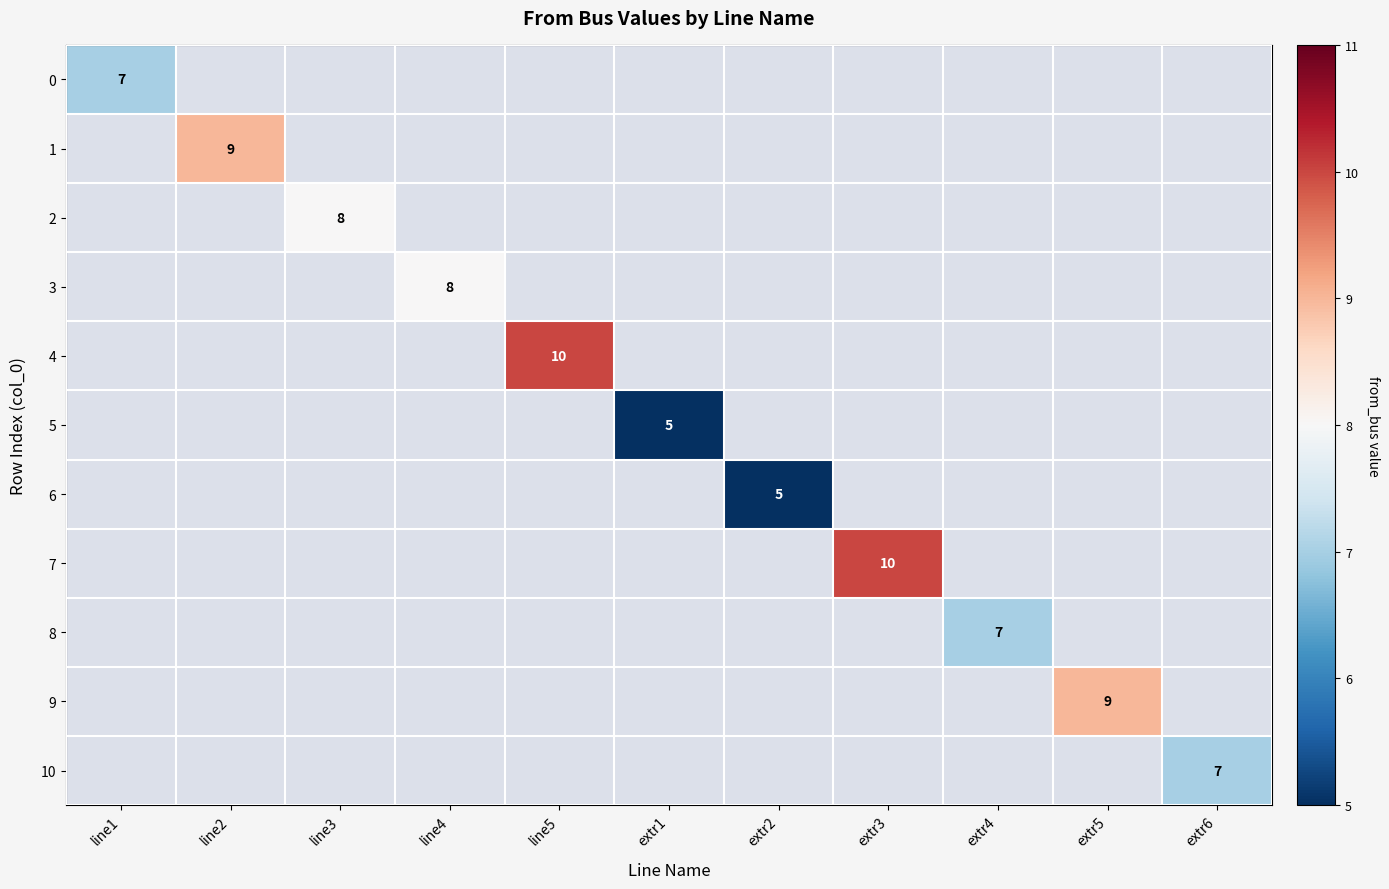

How many values in 4 are above zero?

1